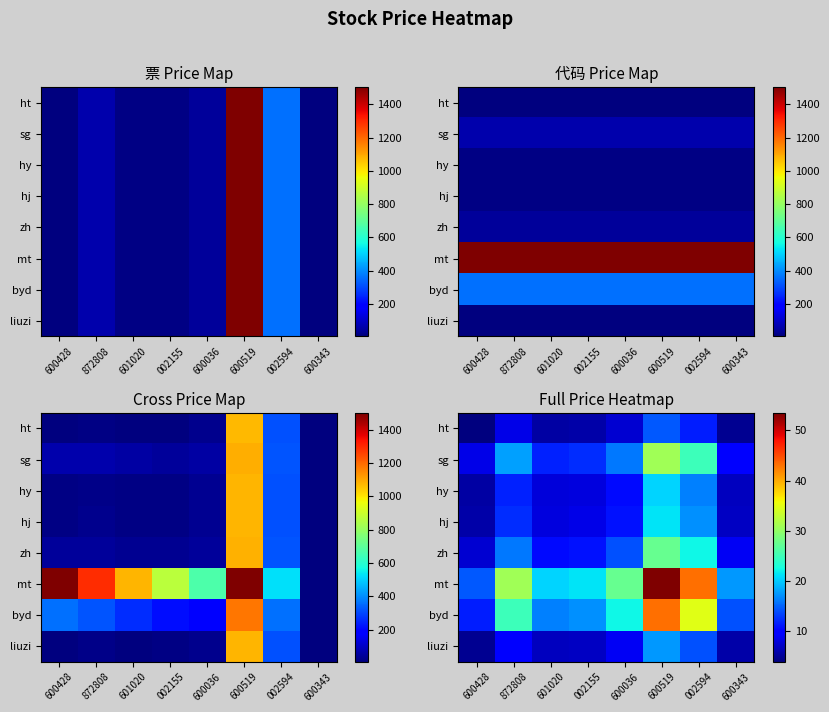

How many categories are shown in the chart?

8